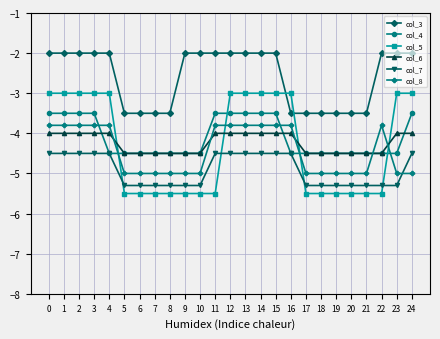

What is the smallest value displayed?

-5.5